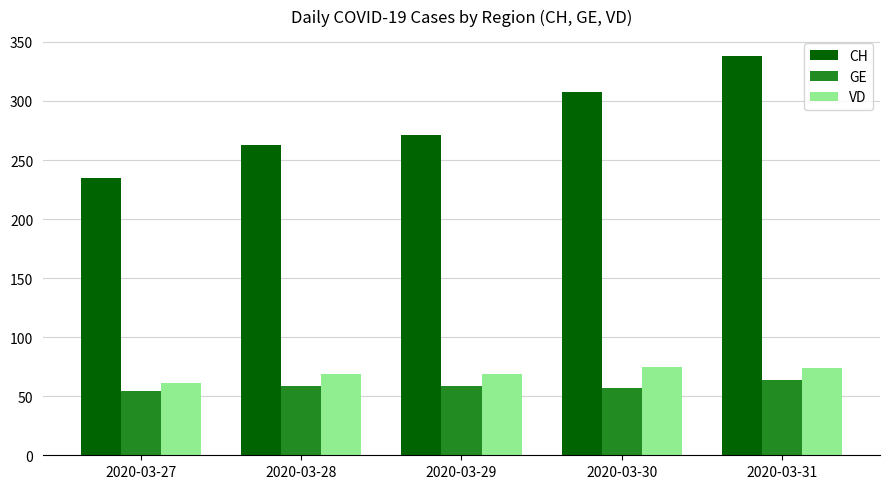

What is the total value across all series at 2020-03-29?

399